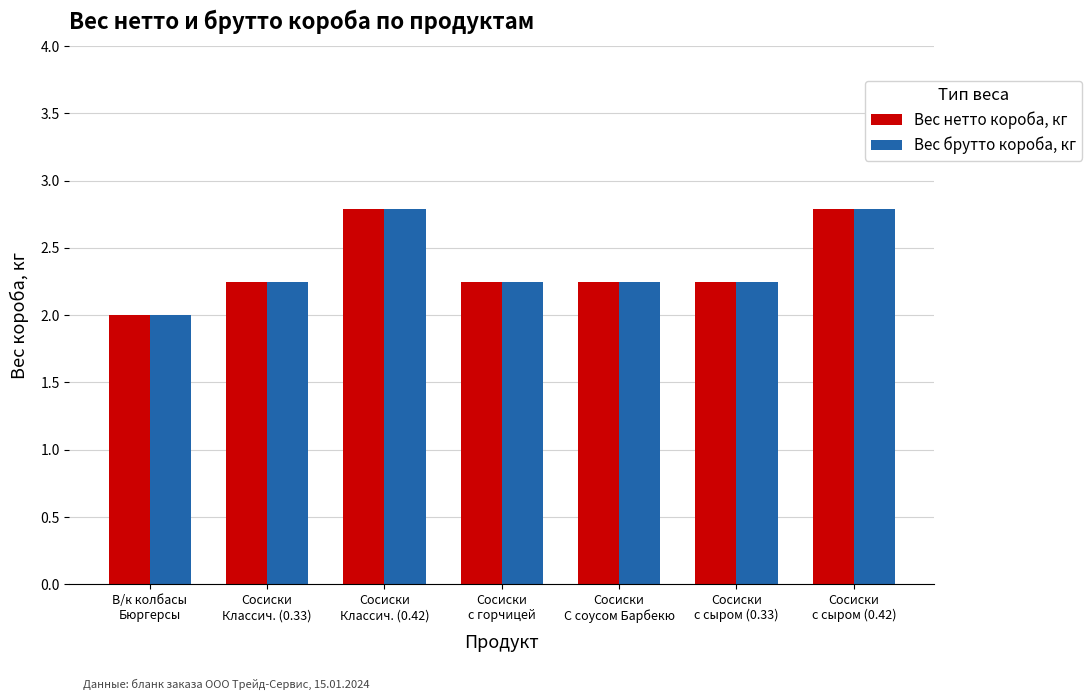

What are all the series names shown in the legend?

Вес нетто короба, кг, Вес брутто короба, кг